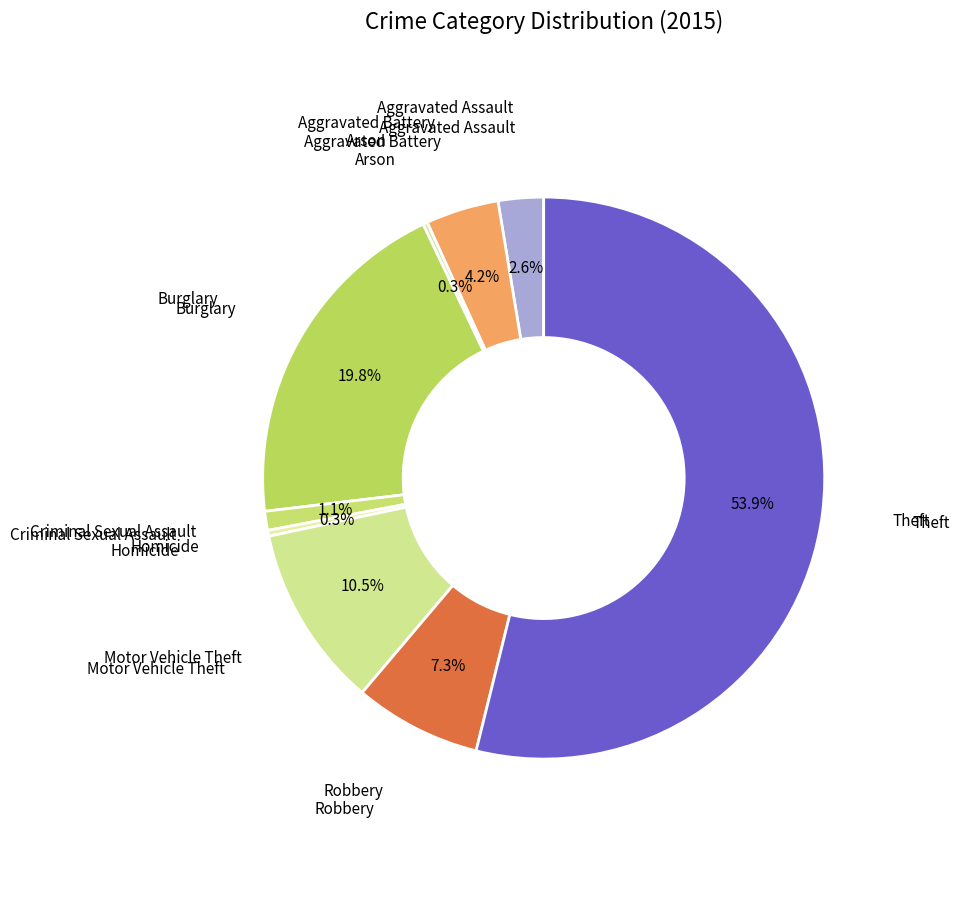

To the nearest percent, what is the average slice percentage?

11%